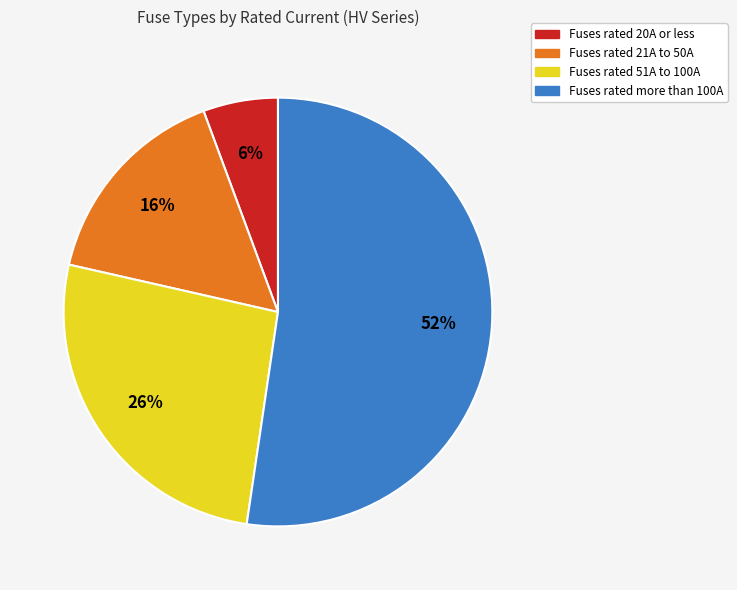

To the nearest percent, what is the average slice percentage?

25%